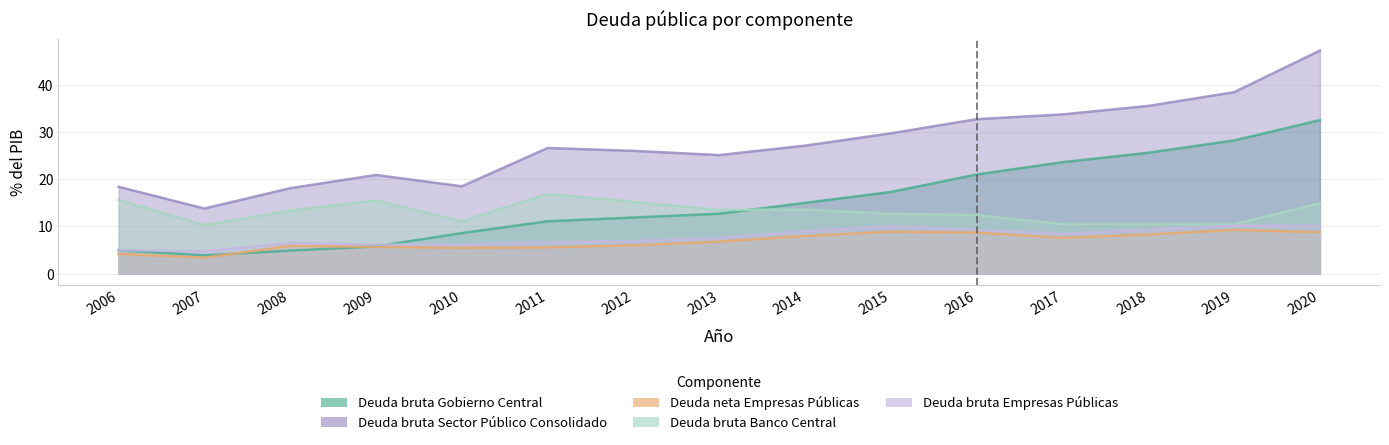

At which category does Deuda bruta Gobierno Central reach its first local valley?

2007